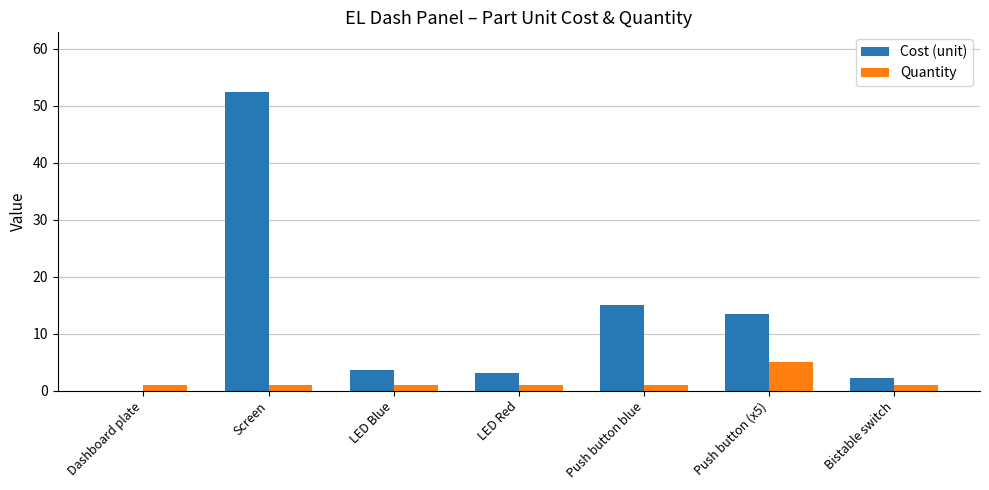

At which category is the sum across all series the highest?

Screen